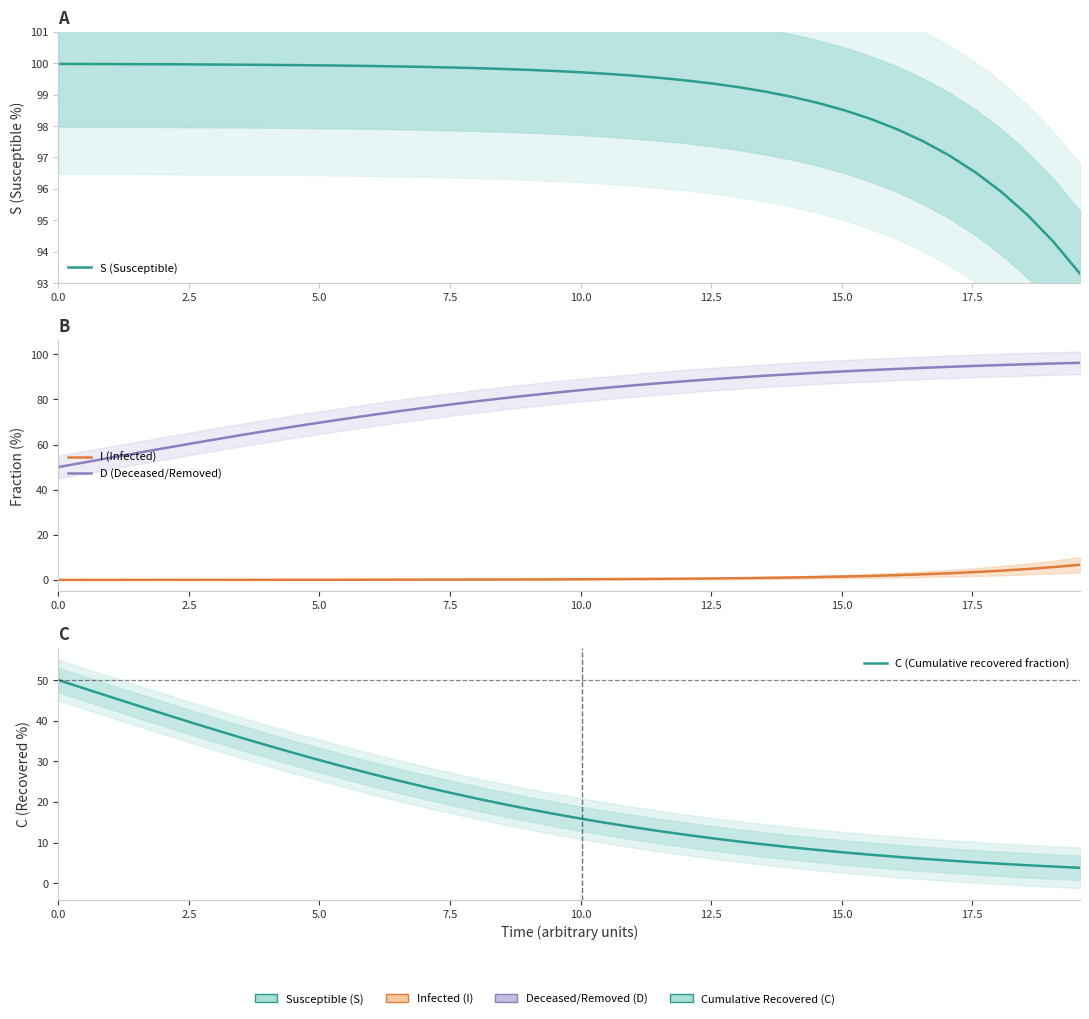

What is the difference between the maximum and second lowest values in the S (Susceptible) series?

5.7